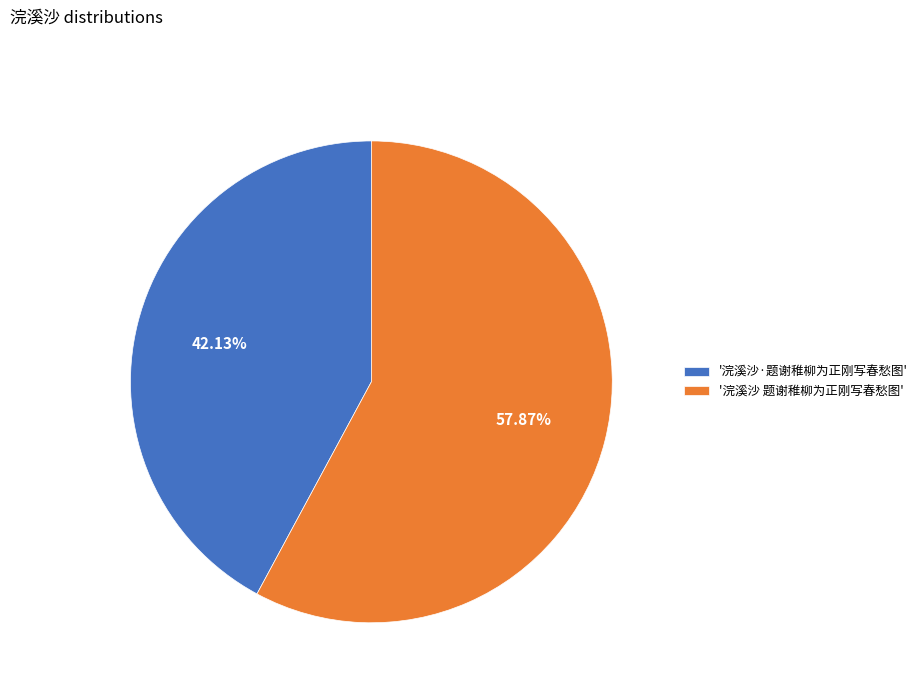

What is the majority slice?

'浣溪沙 题谢稚柳为正刚写春愁图'